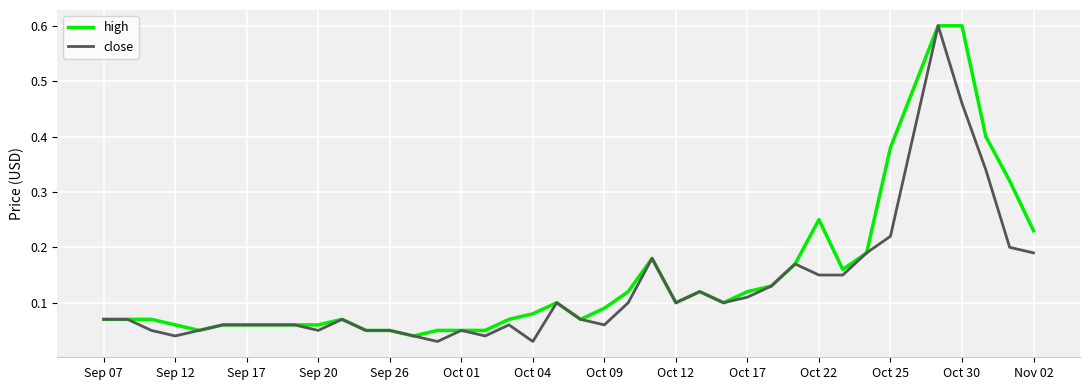

Which series has the largest total across all categories?

high